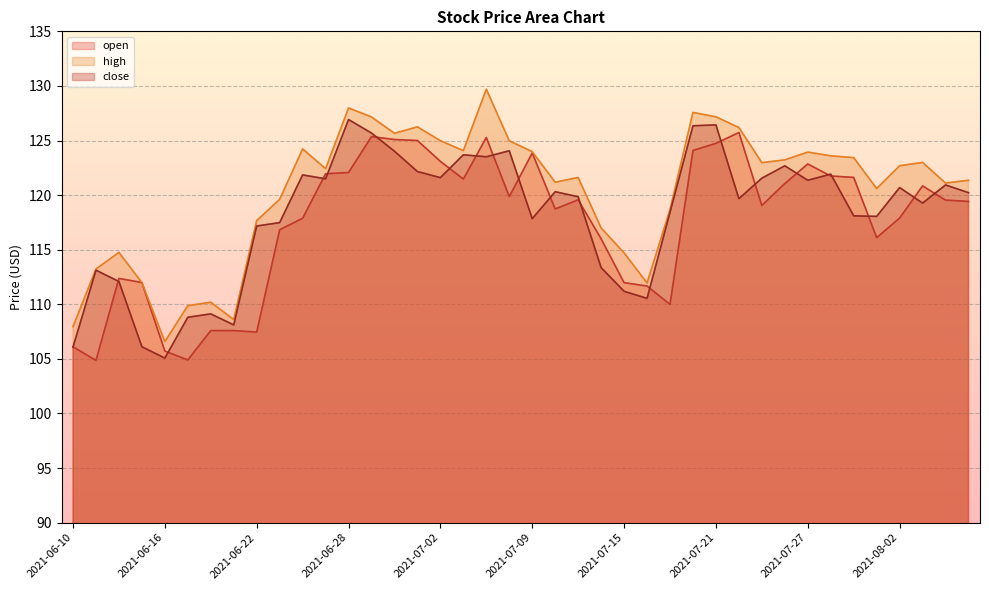

Where is the first local maximum for high?

2021-06-14